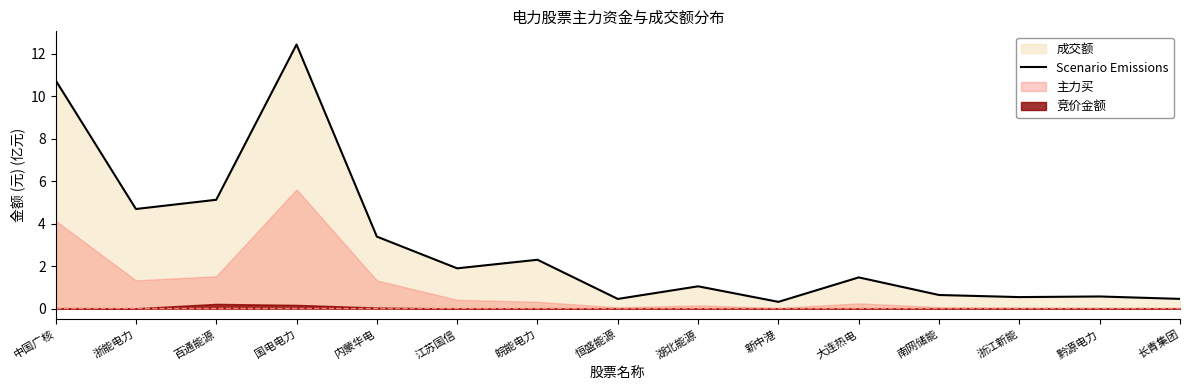

At which category does the chart reach its peak across all series?

国电电力